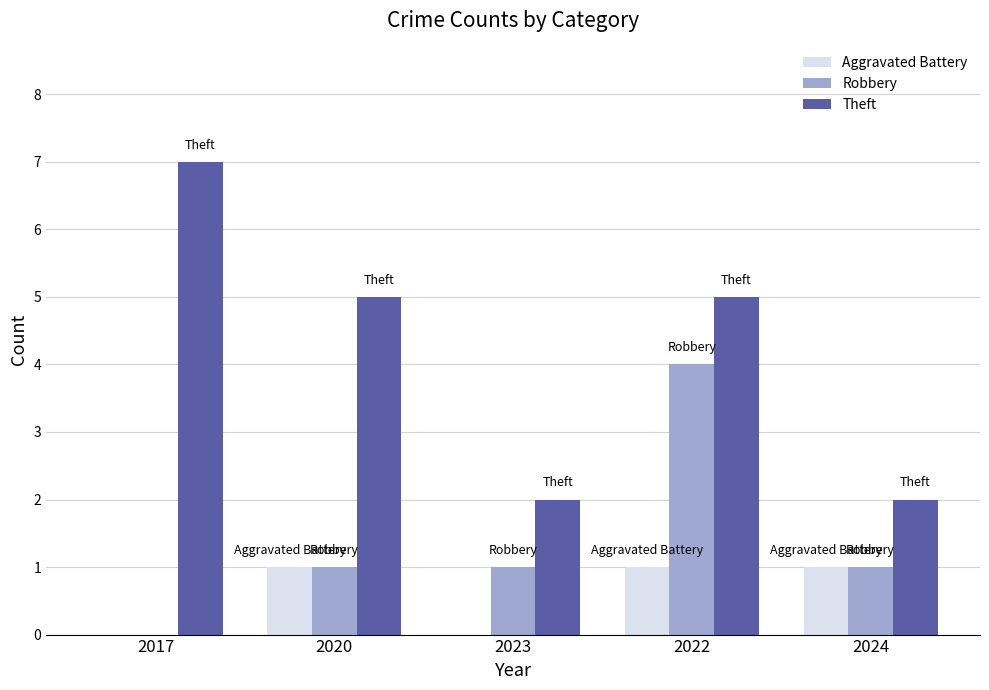

Which series changed the most between 2020 and 2024?

Theft